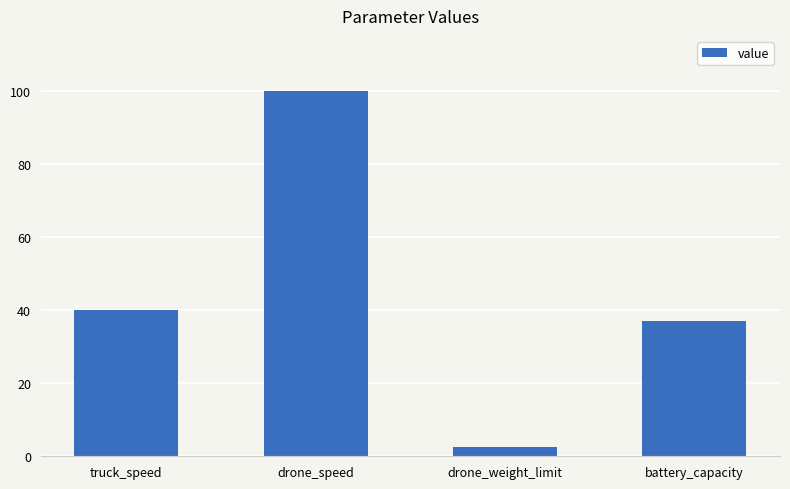

What is the average value?

44.9